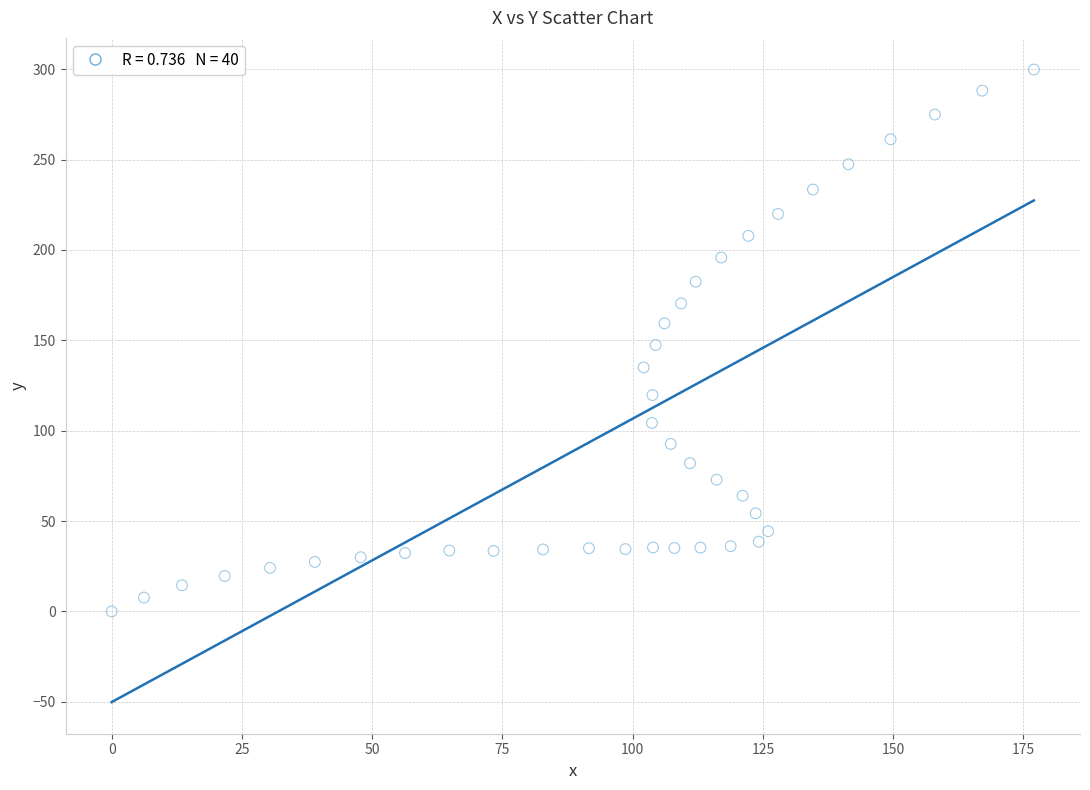

What is the range of Y values (max minus min)?

299.8